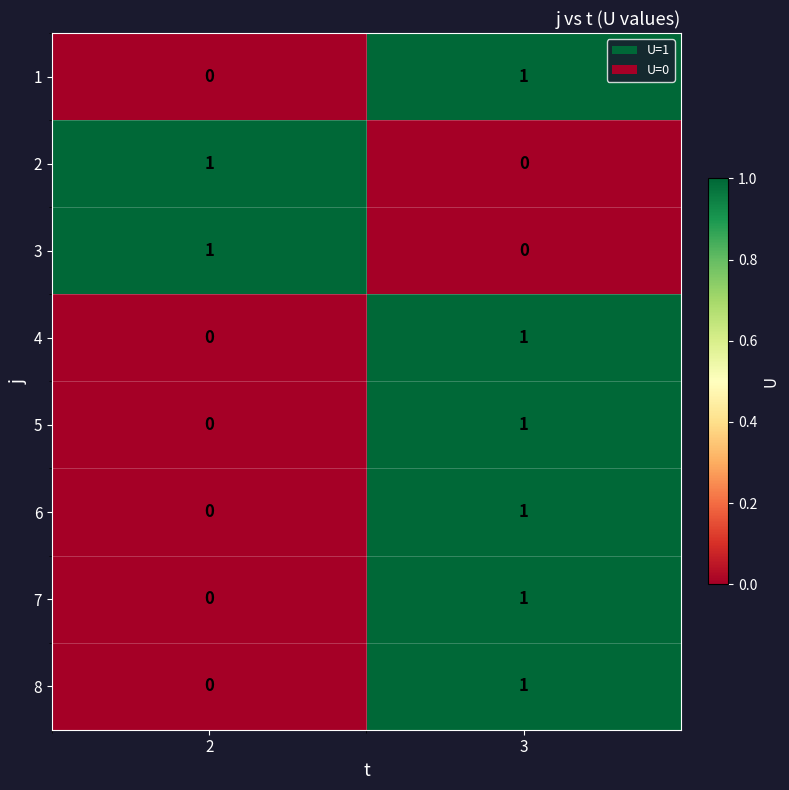

The 4 series shows 0 at 3. True or false?

False